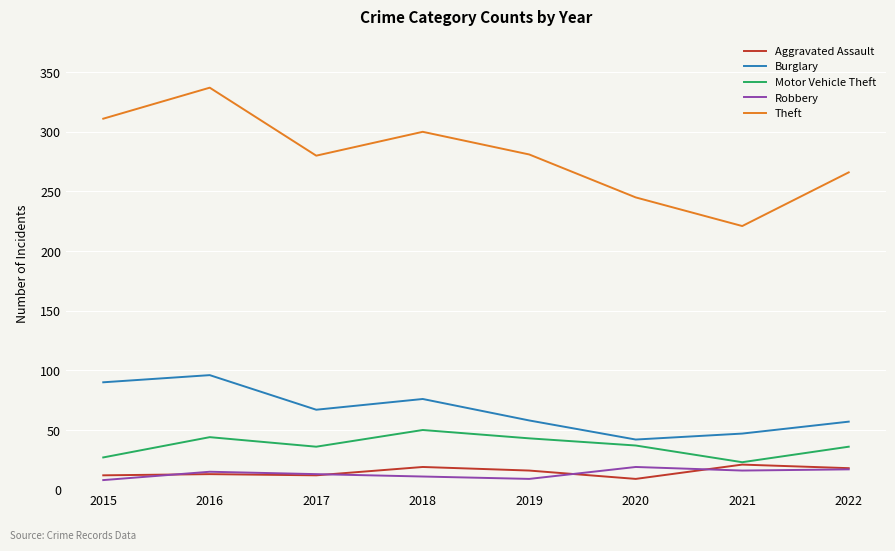

Is it true that Aggravated Assault equals 19 at 2018?

True